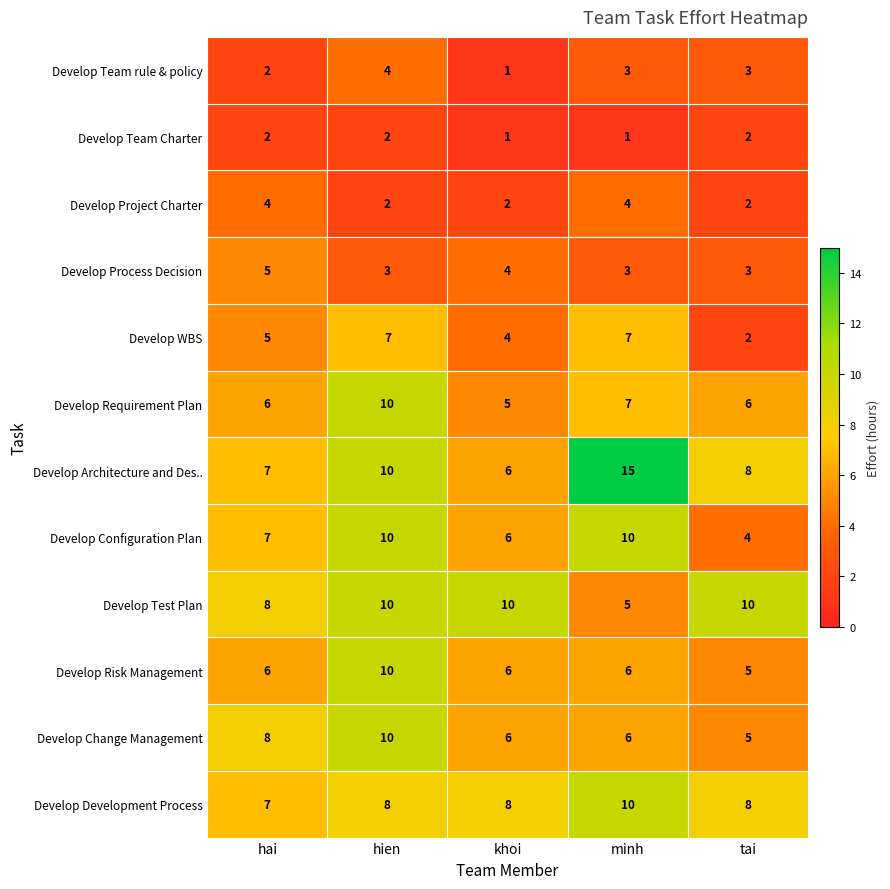

What is the minimum value for Develop Requirement Plan?

5